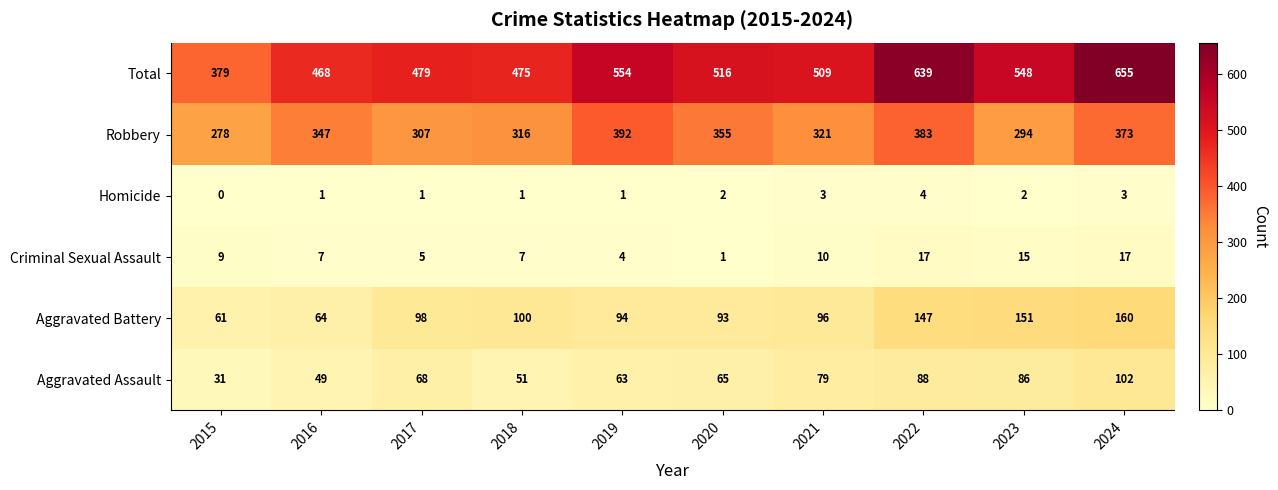

Which category has the lowest value across all series?

2015